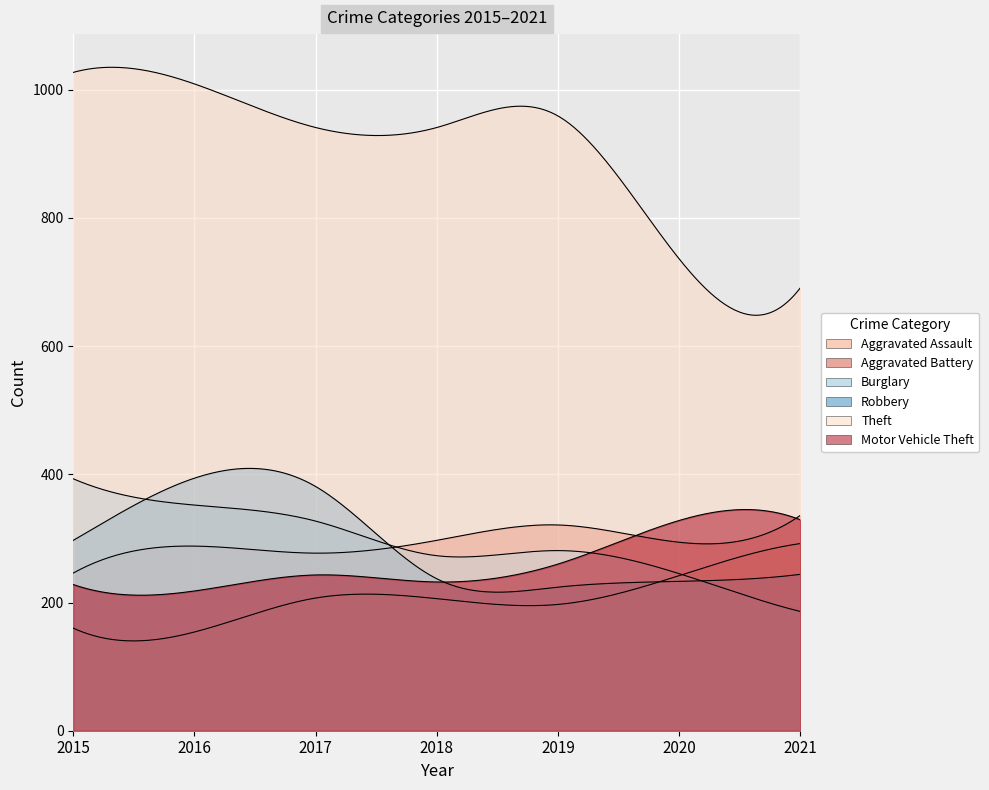

What is the difference between the second highest and minimum values in the Aggravated Battery series?

75